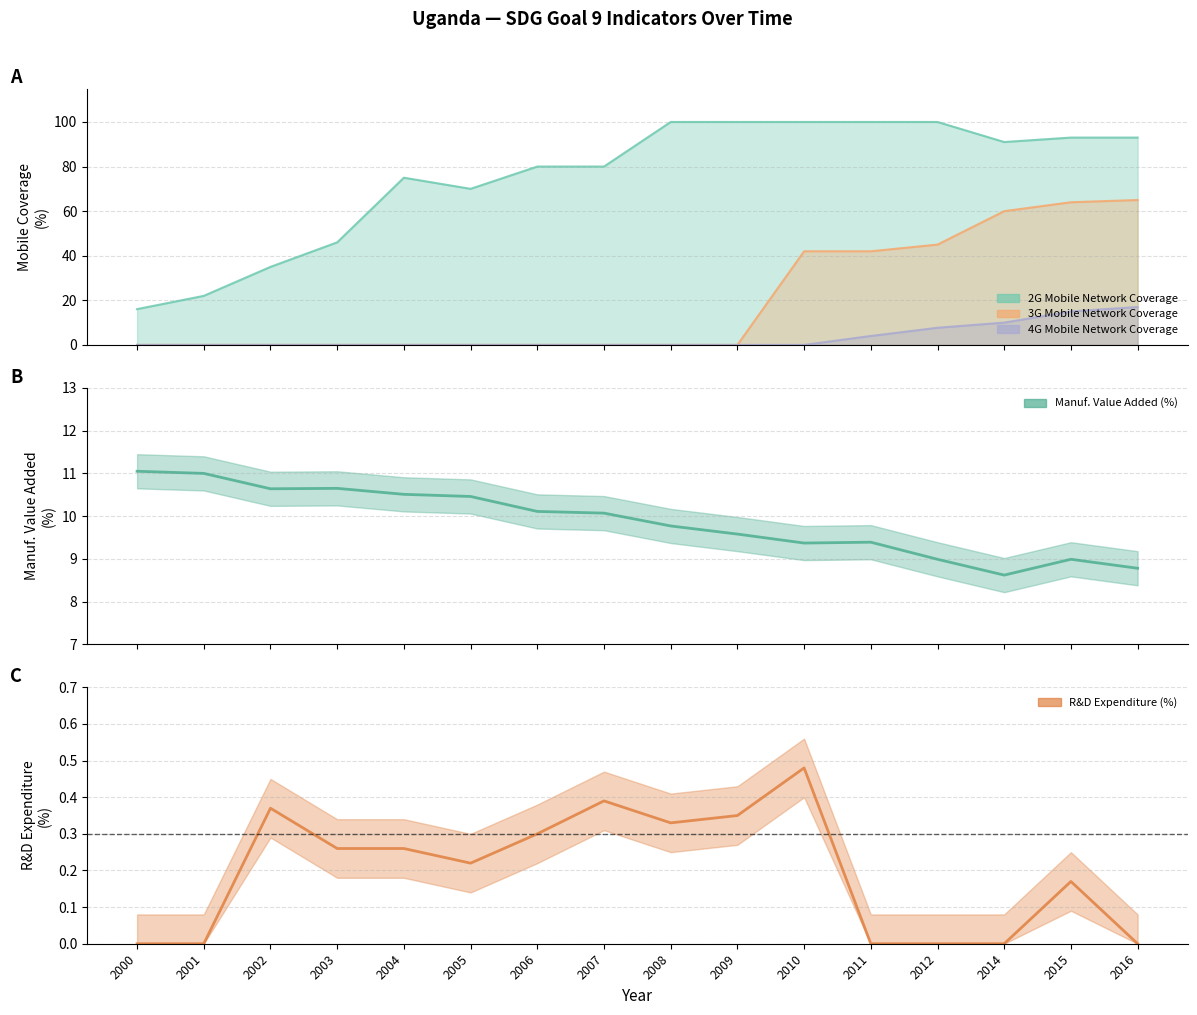

What value does the R&D Expenditure (%) series have at 2004?

0.3